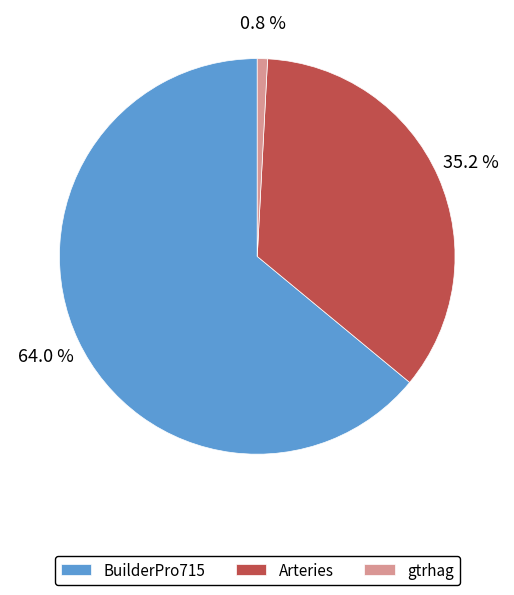

To the nearest percent, what is the average slice percentage?

33%